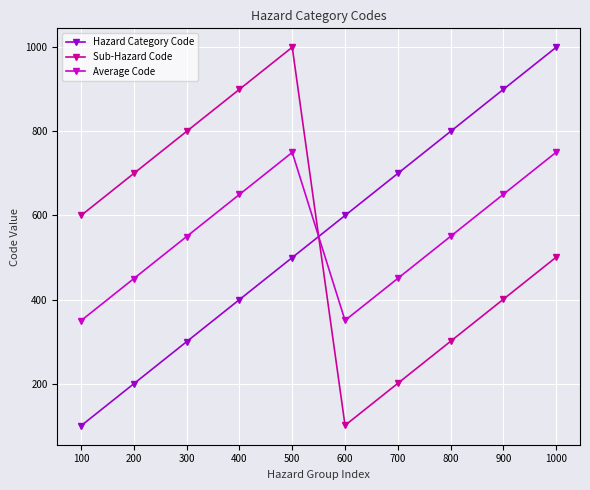

How many lines are shown in the chart?

3